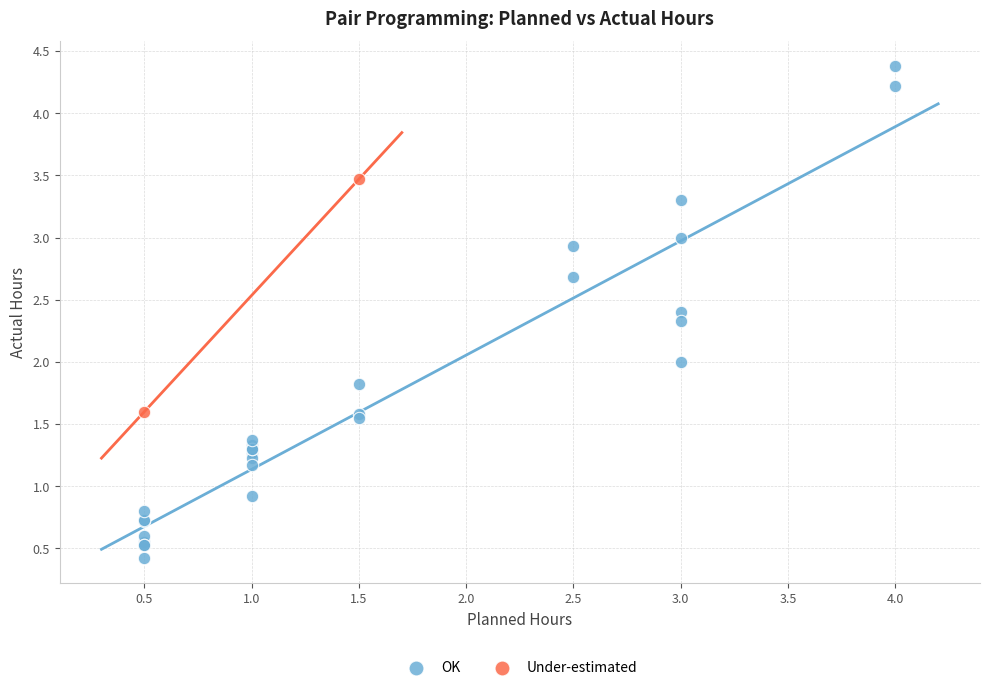

What are all the series names shown in the legend?

OK, Under-estimated